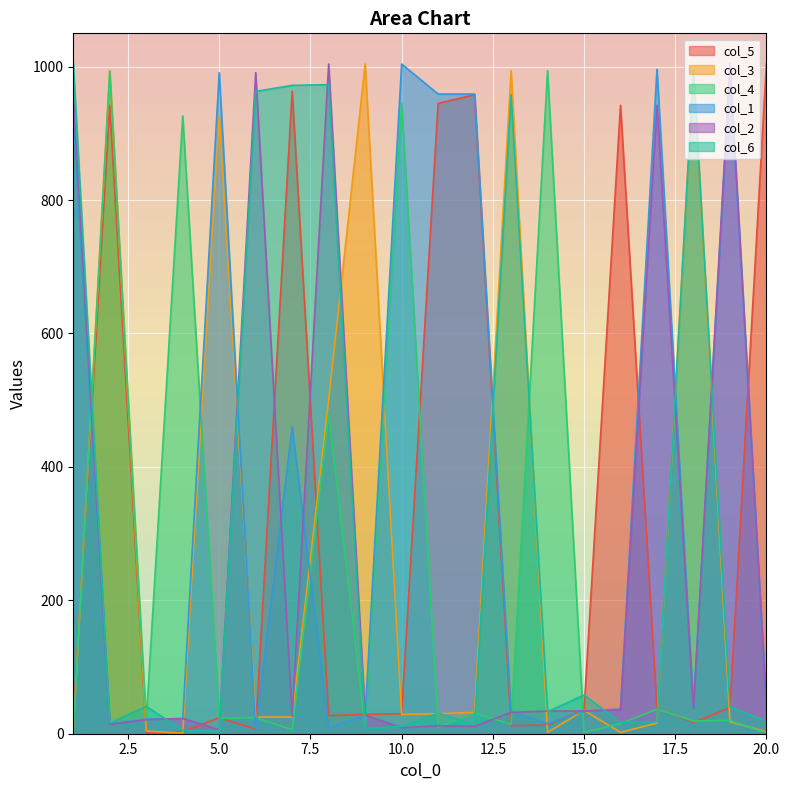

How many distinct data groups are displayed?

6